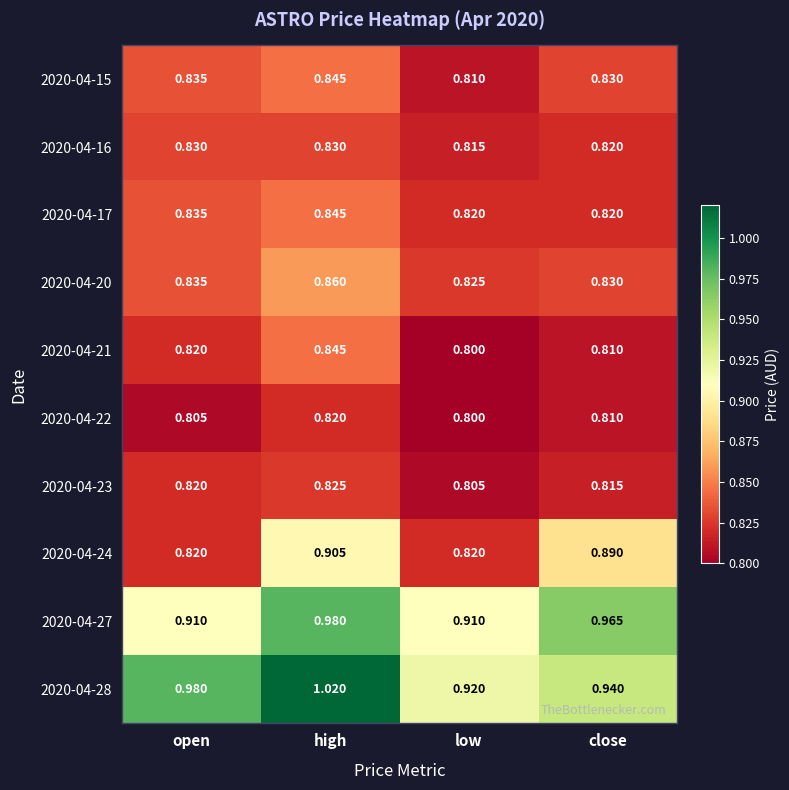

Which category has the lowest value in the 2020-04-28 series?

low